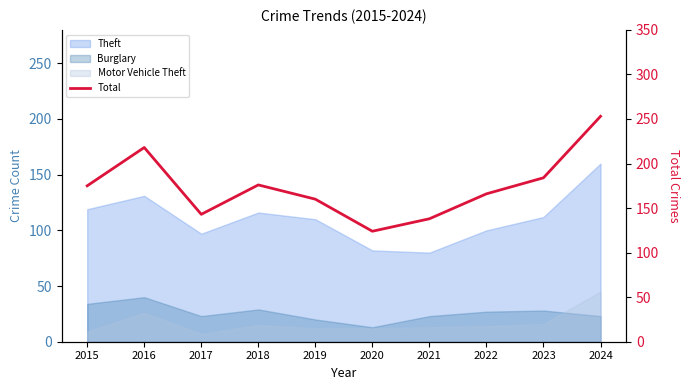

Reading left to right, extract all data points from this chart.

2015=175	2016=218	2017=143	2018=176	2019=160	2020=124	2021=138	2022=166	2023=184	2024=253